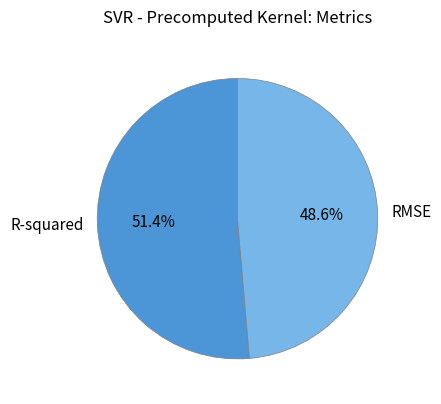

Is there a majority slice in this chart?

Yes